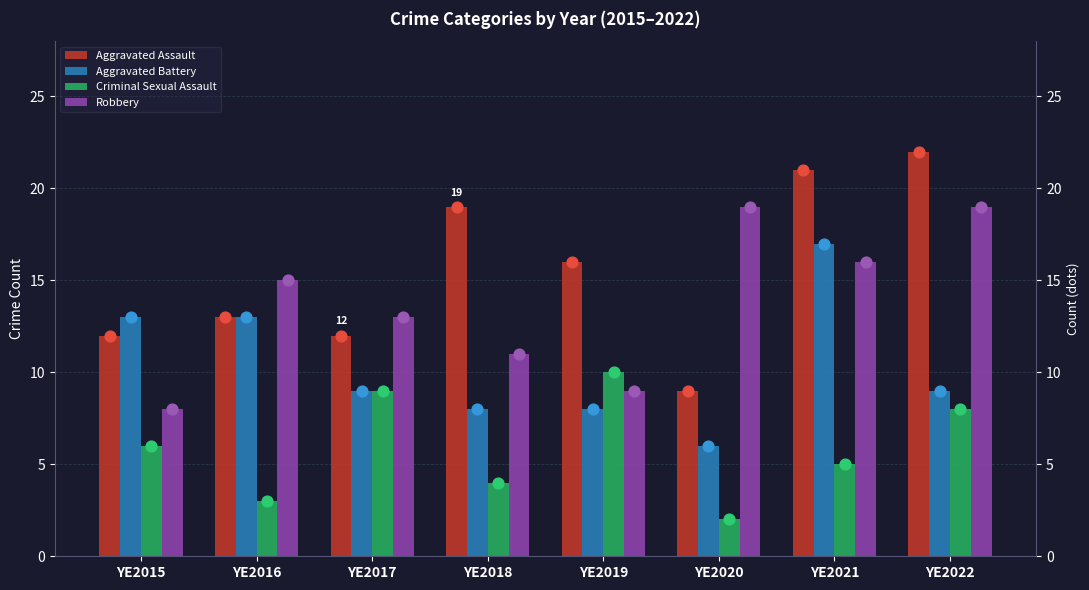

True or false: Criminal Sexual Assault has a value of 3 at YE2020.

False